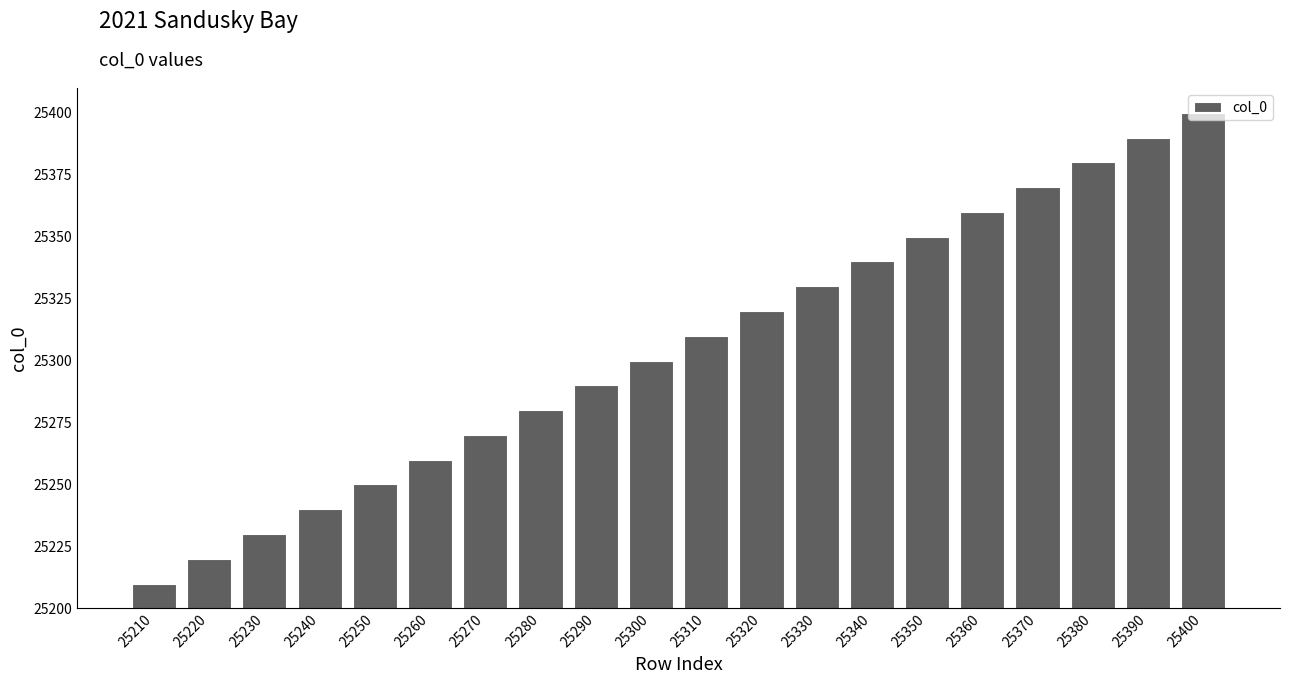

Rank the categories by value from lowest to highest.

25210, 25220, 25230, 25240, 25250, 25260, 25270, 25280, 25290, 25300, 25310, 25320, 25330, 25340, 25350, 25360, 25370, 25380, 25390, 25400